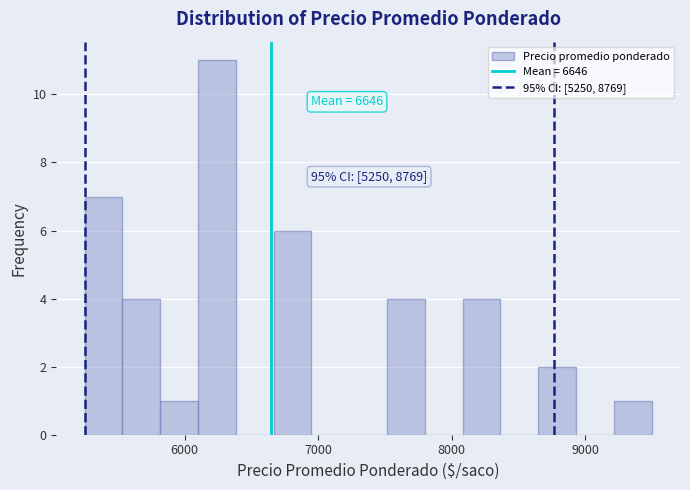

Read against the x-axis, roughly where is the centre of the tallest bar?

6200